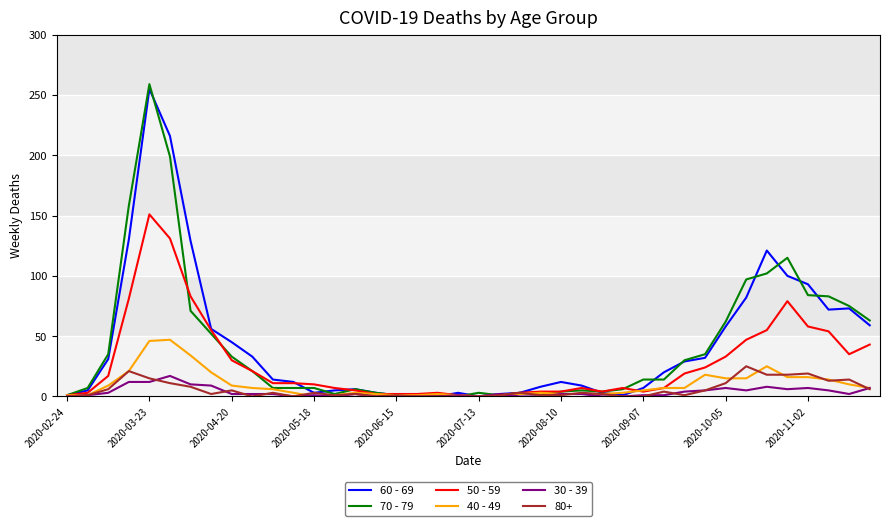

What is the maximum value shown in the chart?

259